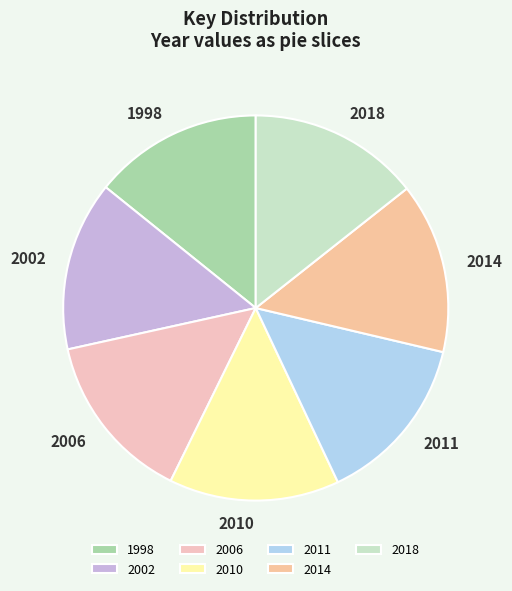

Count the number of slices in the pie.

7